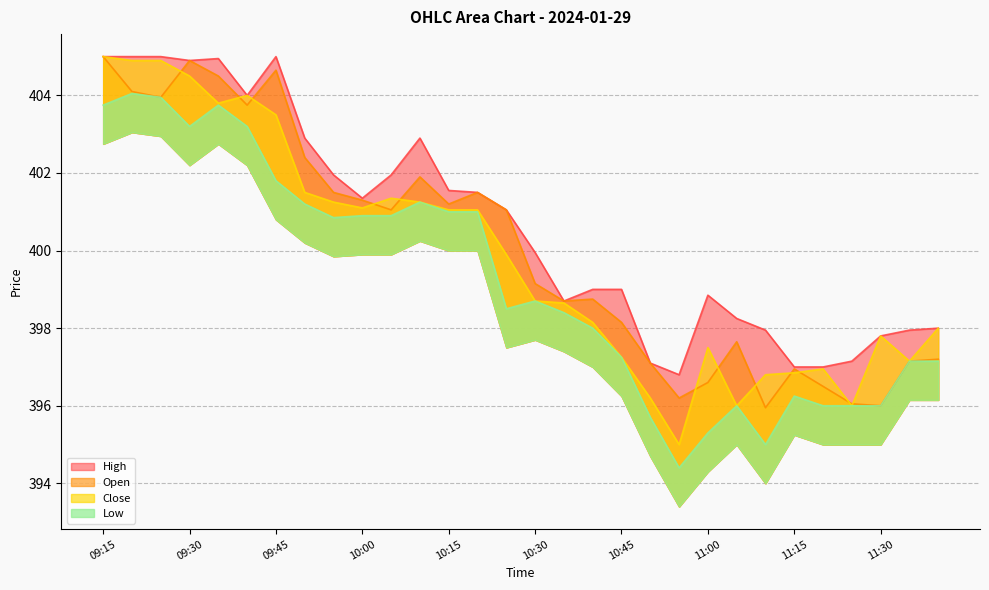

Between 09:20 and 11:35, which is larger?

09:20